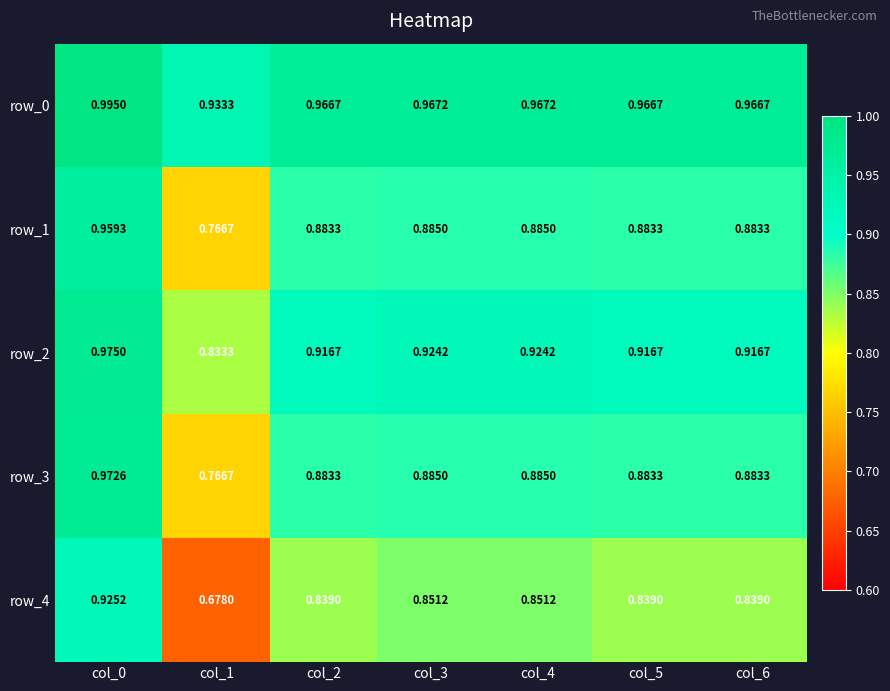

Is it true that row_3 equals 1.2 at col_1?

False